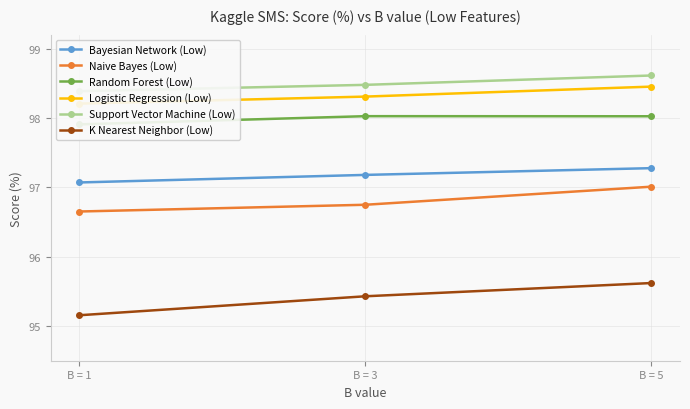

What is the sum of all Bayesian Network (Low) values?

291.5